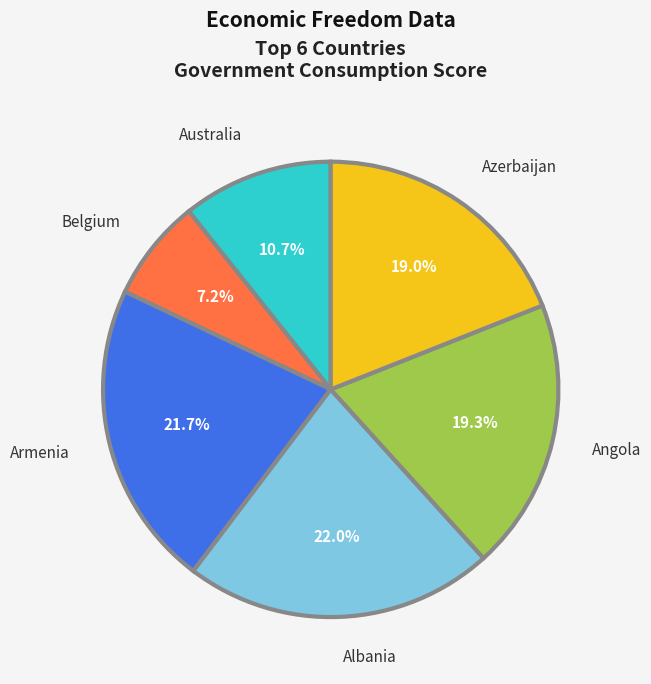

How many segments does this pie chart have?

6